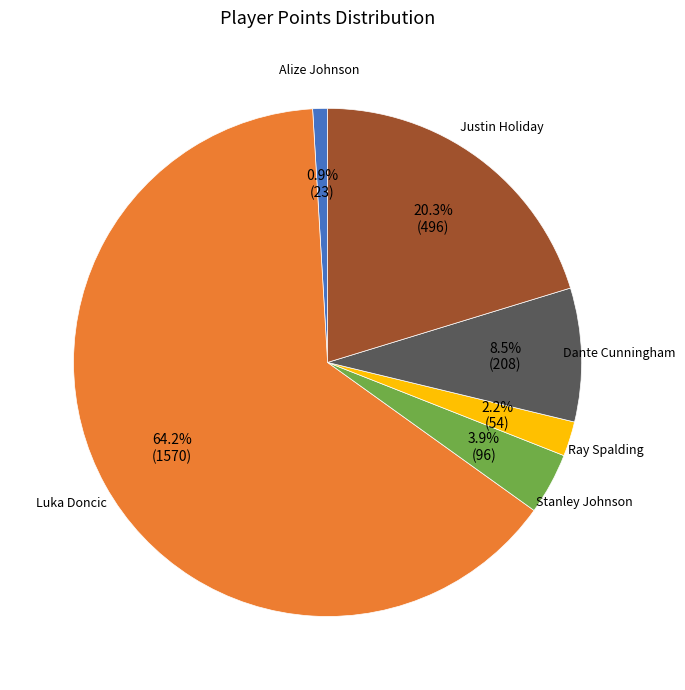

Does any single category account for the majority?

Yes